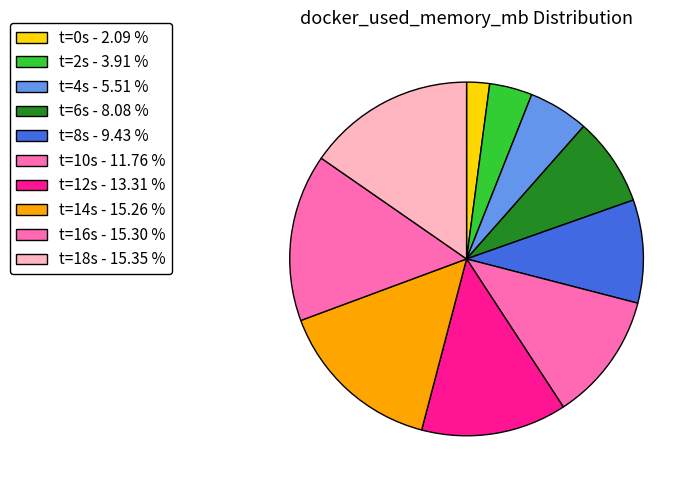

How many segments does this pie chart have?

10